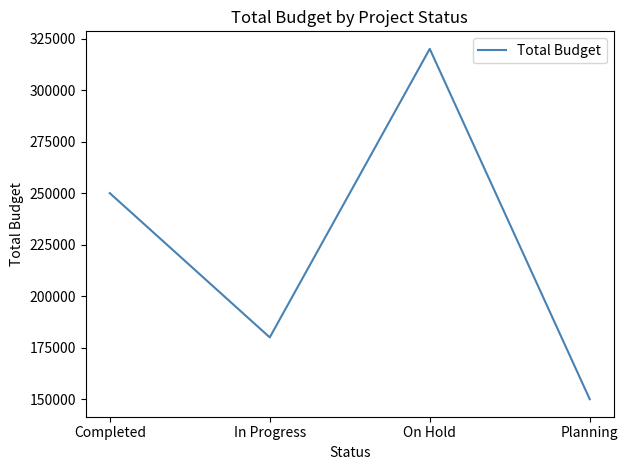

What value does the data have at On Hold, to the nearest 10?

320000